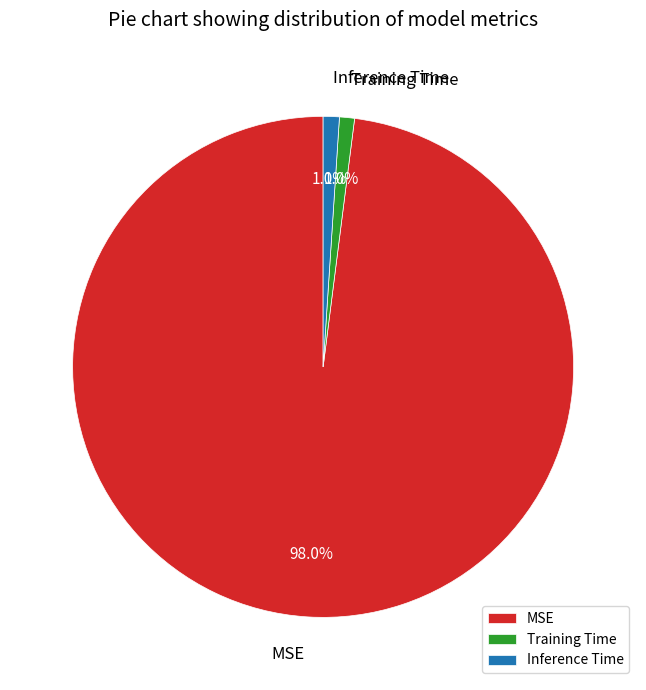

Is Training Time the majority of the pie?

No